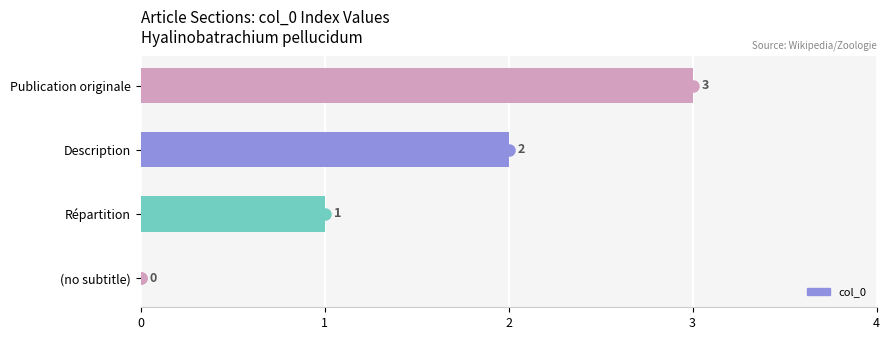

Which has a higher value, (no subtitle) or Répartition?

Répartition